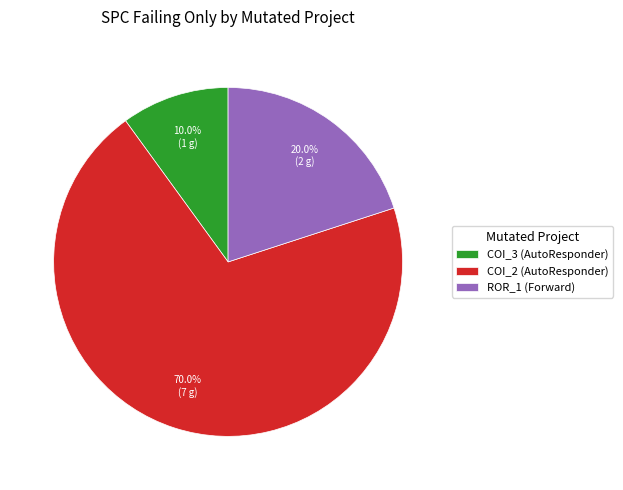

To the nearest percent, what is the difference between the largest and smallest slice percentages?

60%